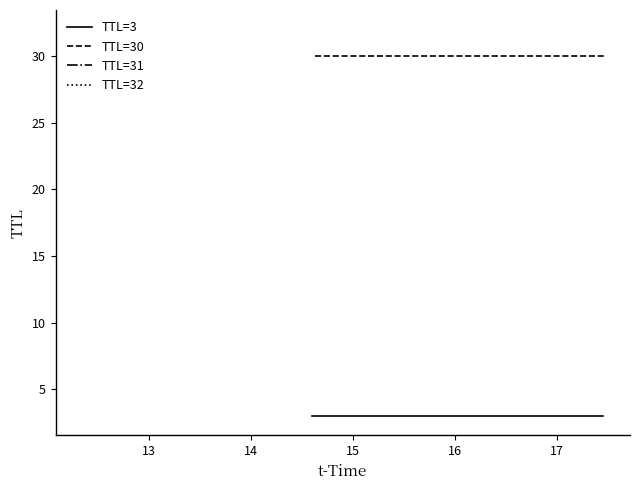

How many lines are shown in the chart?

2